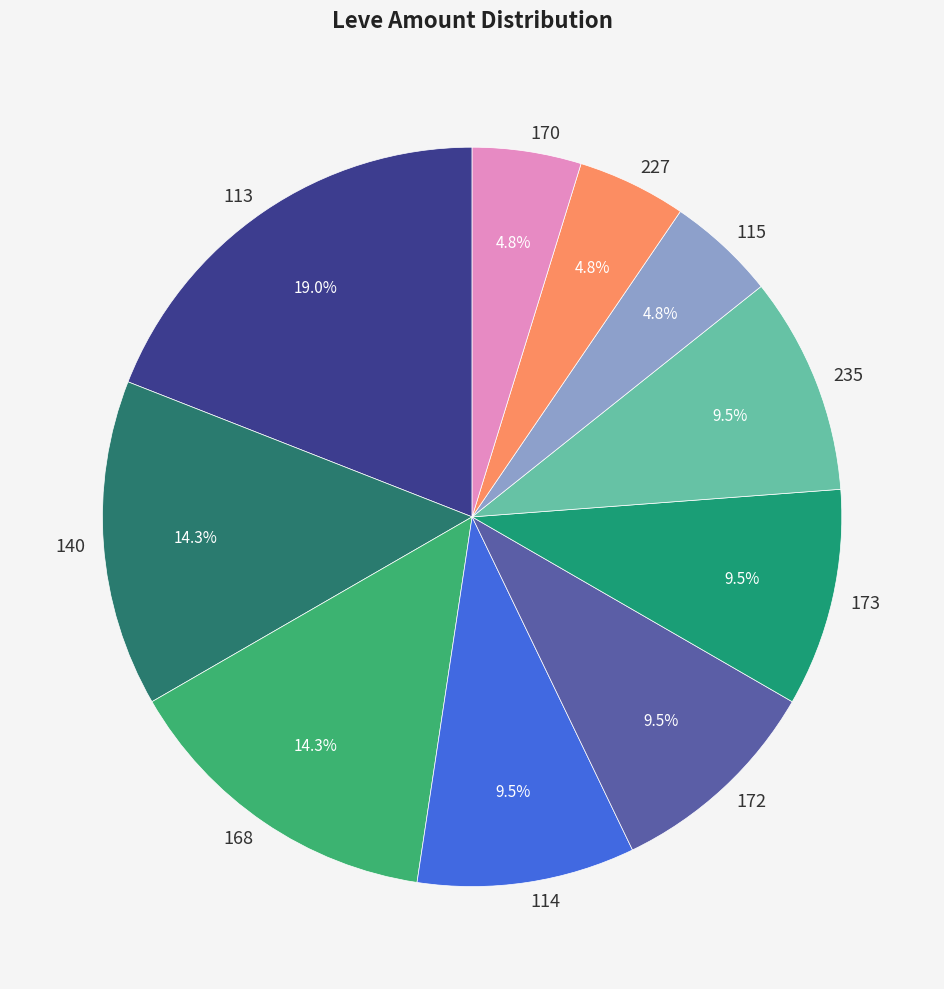

Does any single category account for the majority?

No